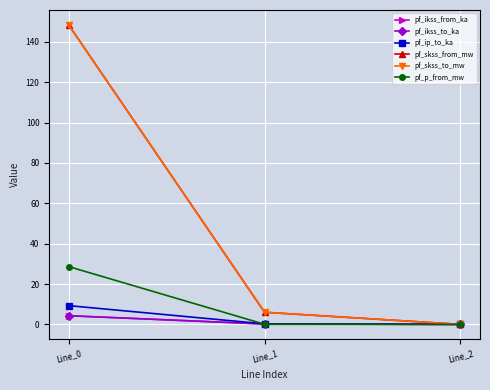

What is the difference between the maximum and minimum values in the pf_ip_to_ka series?

9.3